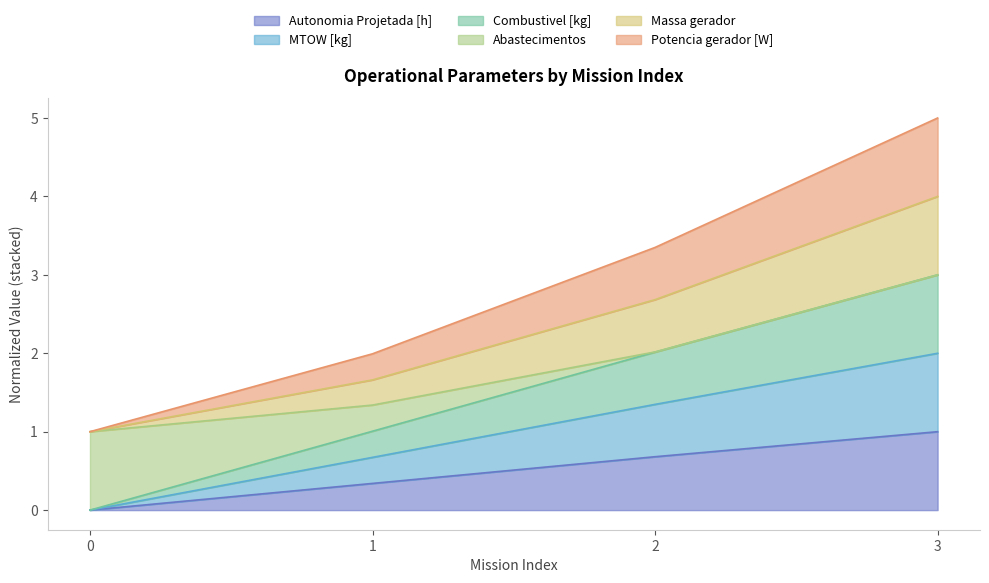

At which category is the sum across all series the highest?

3